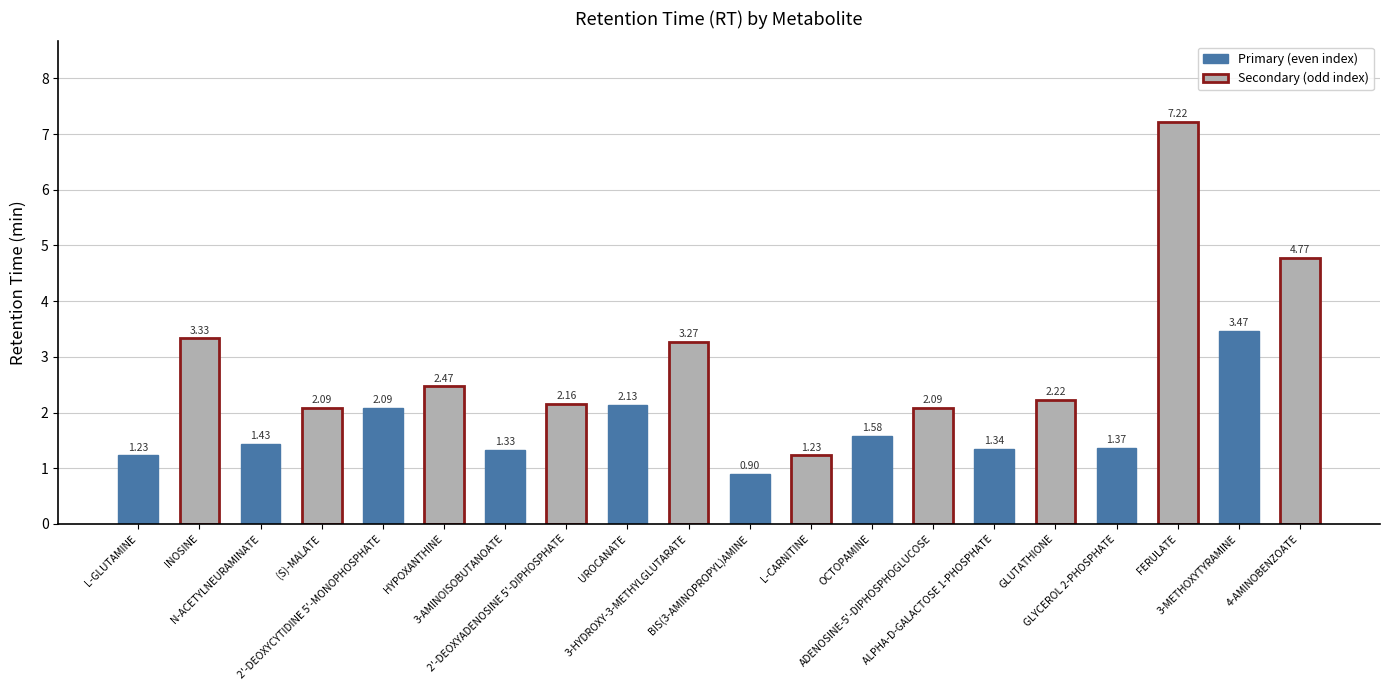

What is the difference between the maximum and minimum values?

6.3